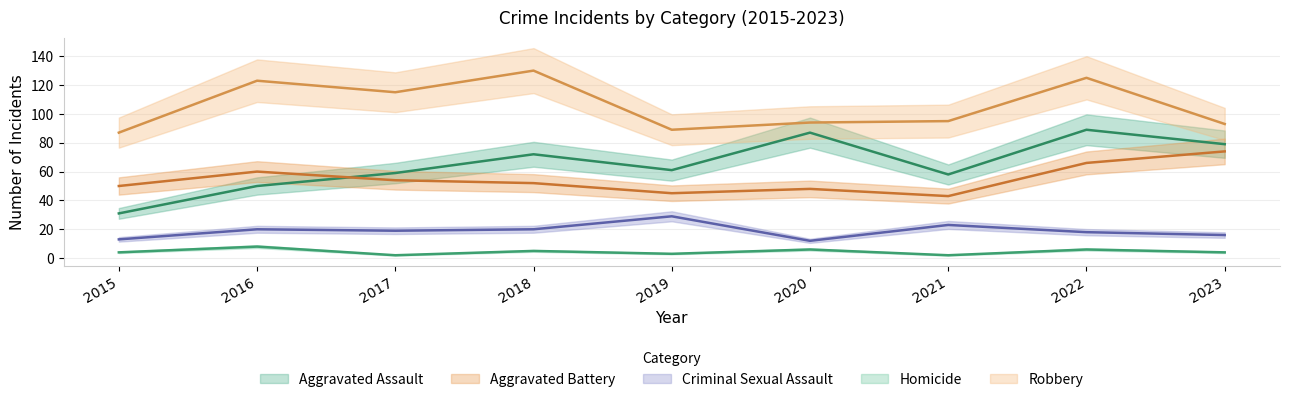

The Robbery series shows 25 at 2015. True or false?

False